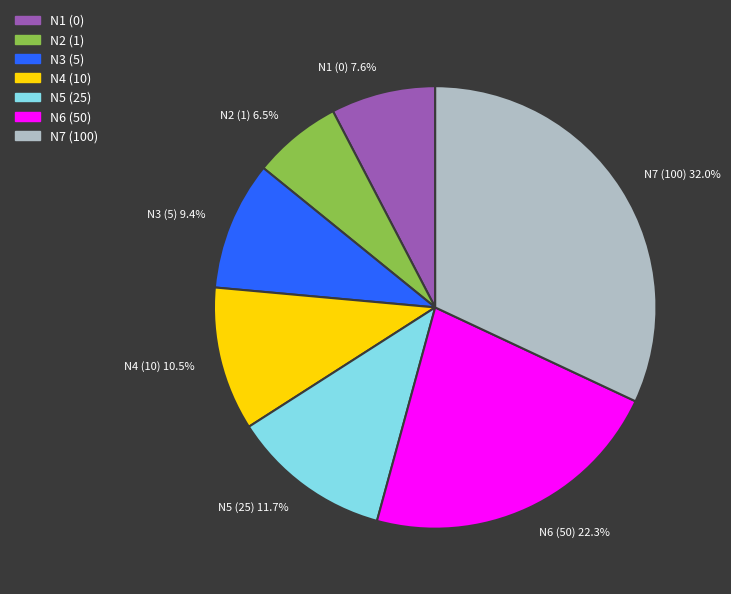

Count the number of slices in the pie.

7